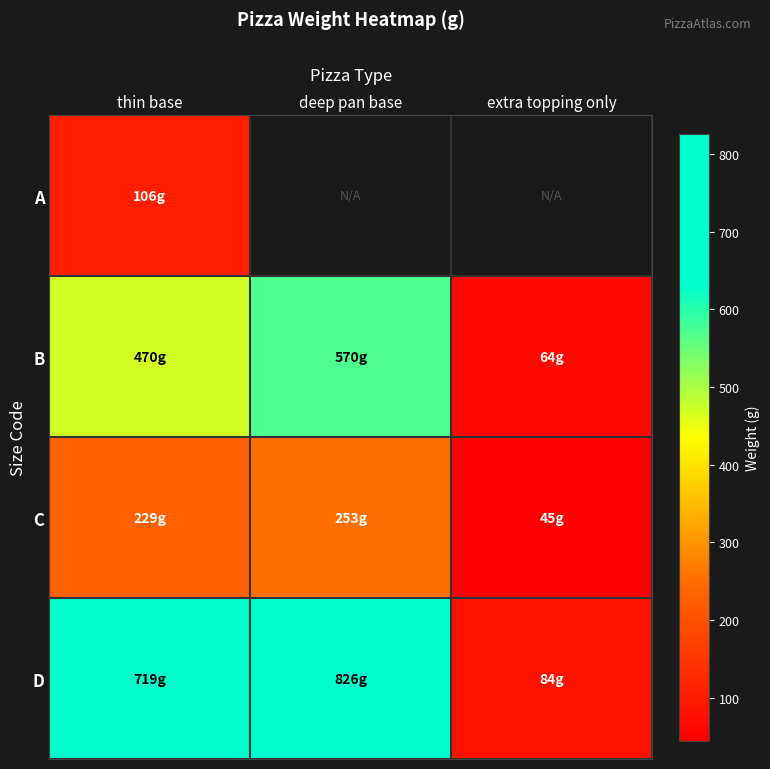

Which series has the largest total across all categories?

D